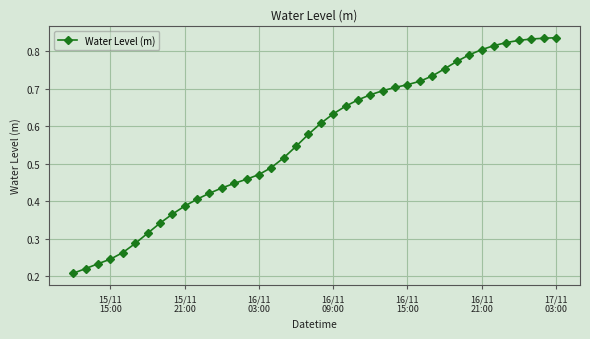

Count the values in the range 0 to 1.

40